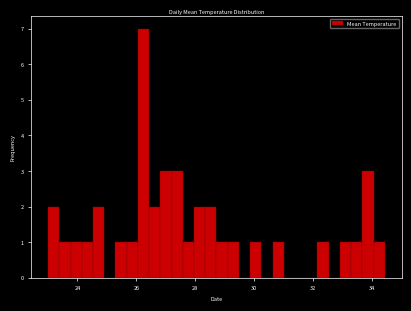

Around what value on the x-axis is the tallest bar? Give the approximate position of its centre, as read against the axis.

26.2